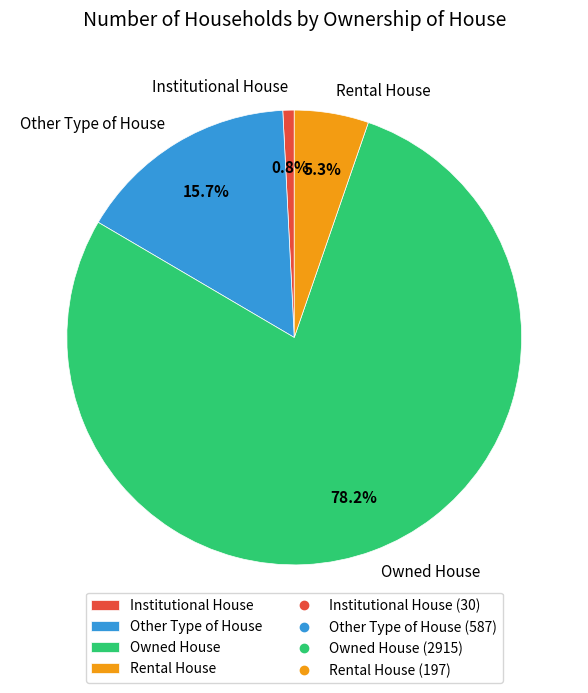

Does Owned House account for over 50% of the chart?

Yes